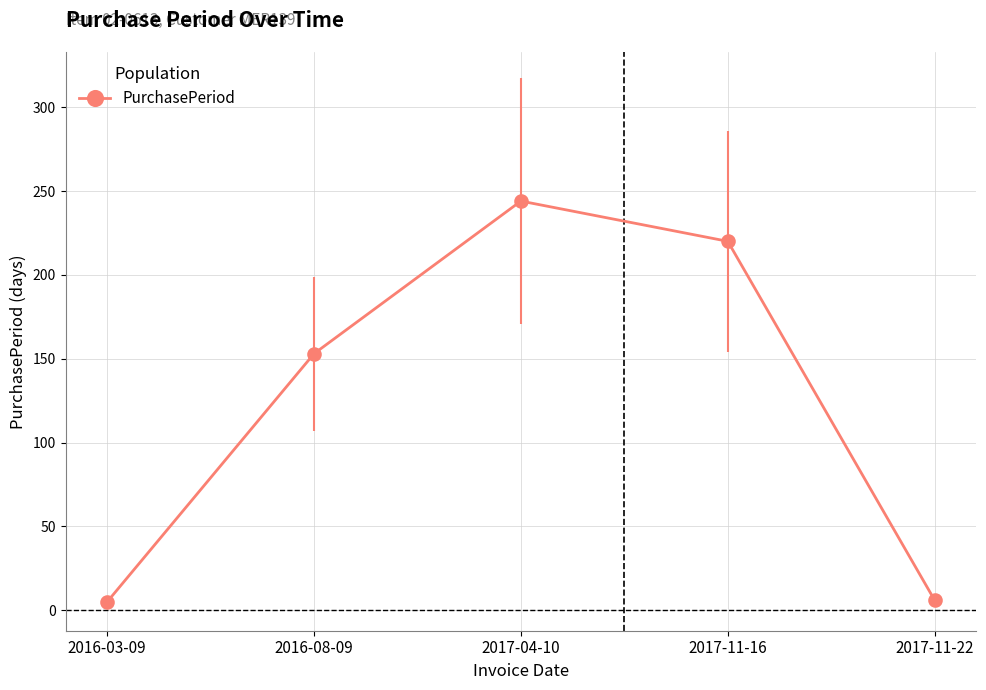

The chart shows a value of 416 at 2017-04-10. True or false?

False